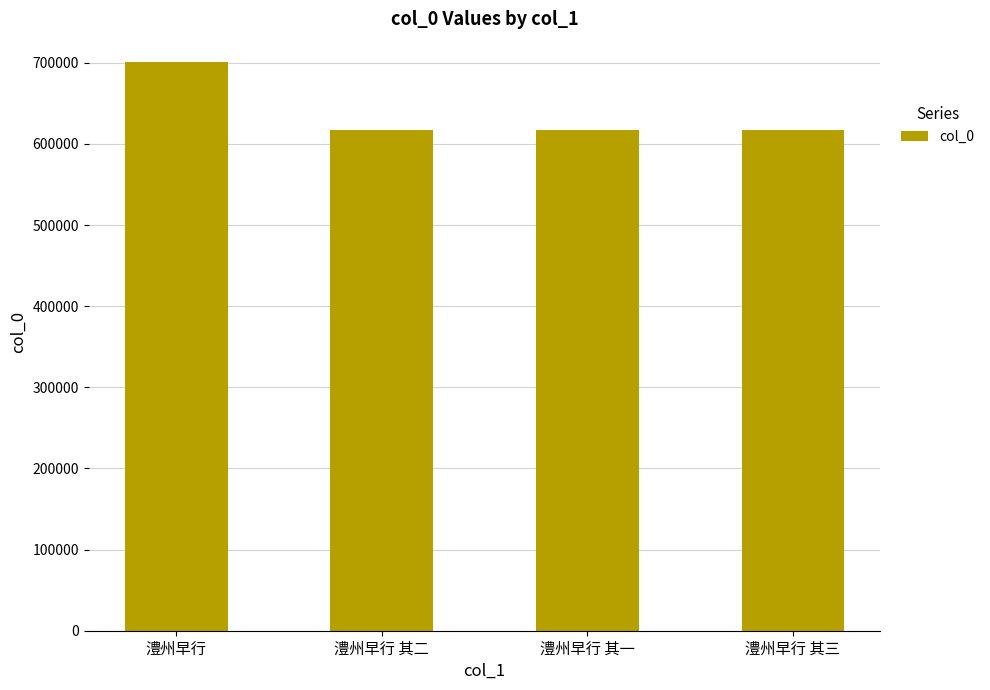

What position from the left is 澧州早行 其三?

4